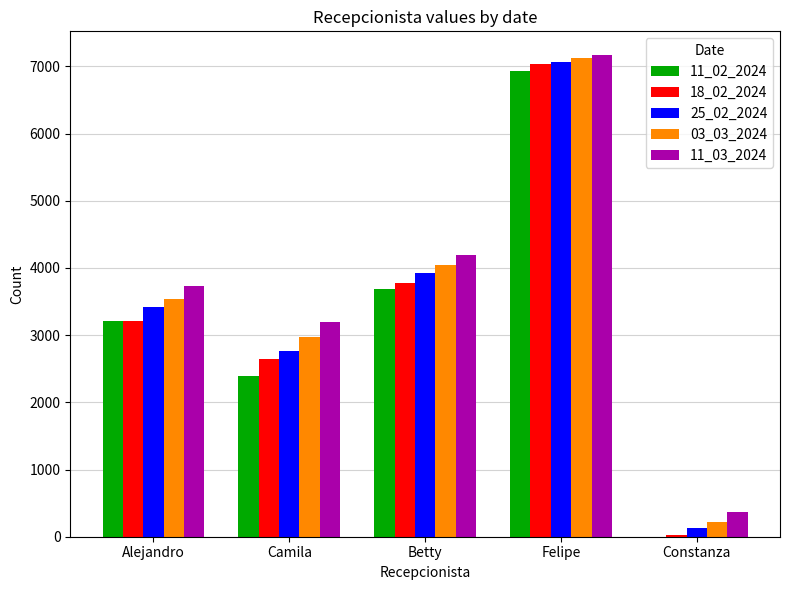

What is the maximum value shown in the chart?

7163